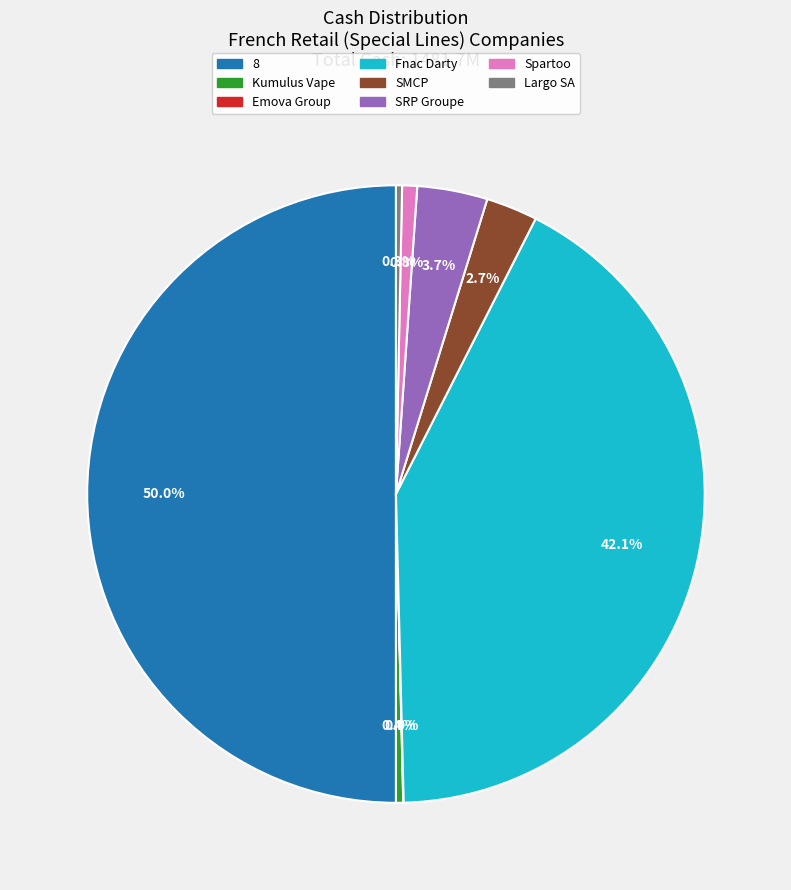

What percentage is the Fnac Darty slice, to the nearest percent?

42%